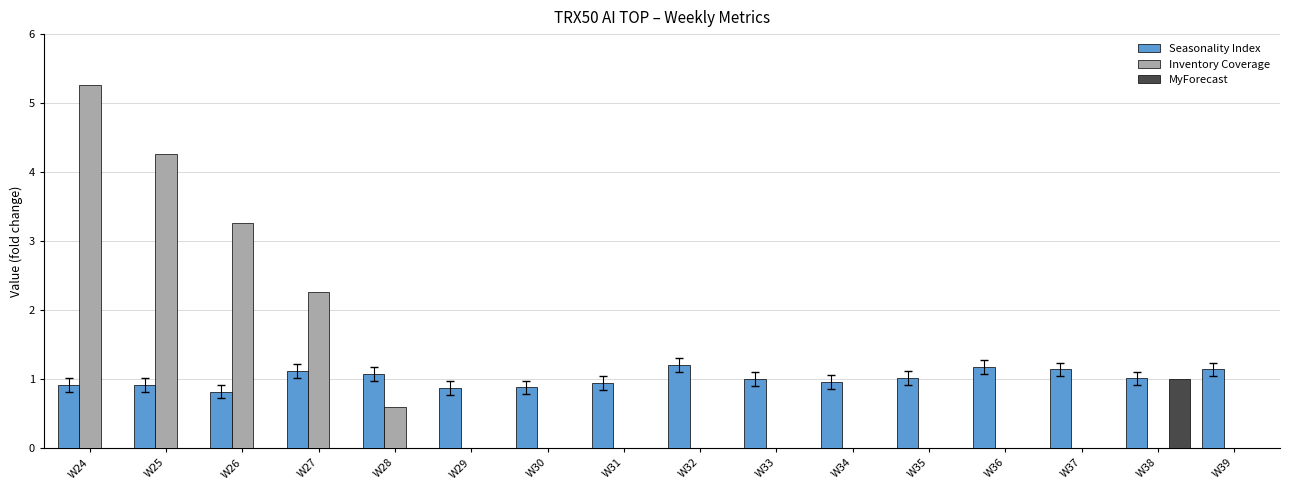

The Inventory Coverage series shows 0.0 at W36. True or false?

True